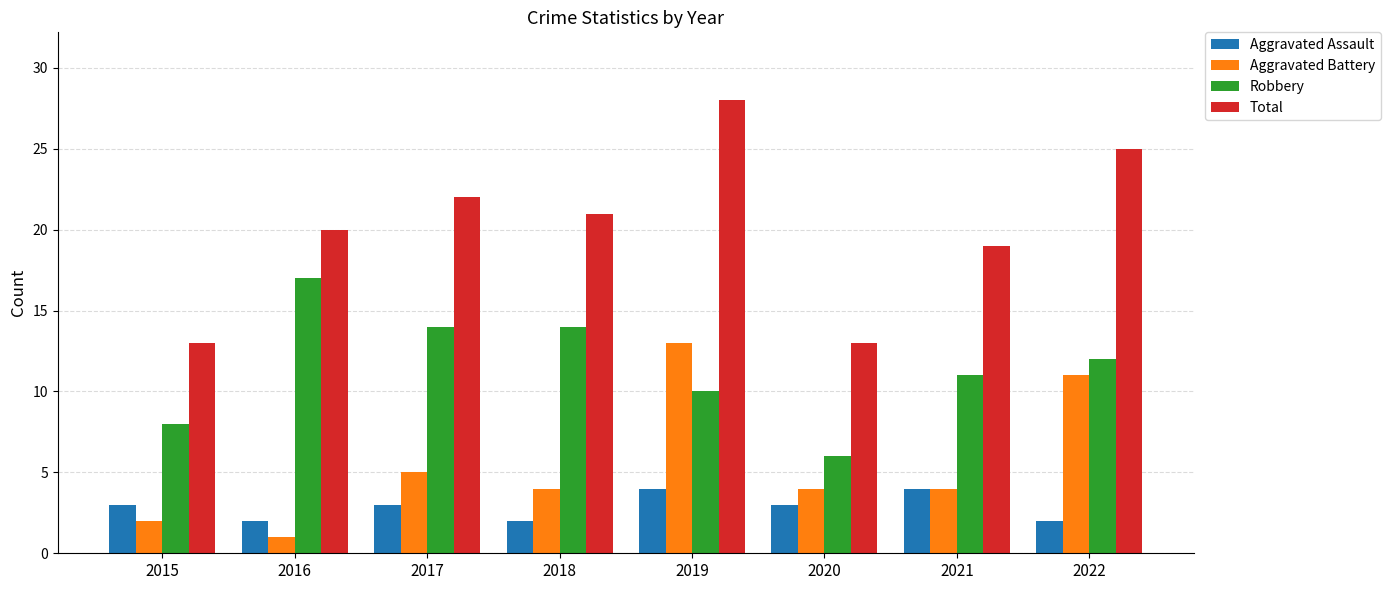

True or false: Robbery has a value of 12 at 2022.

True